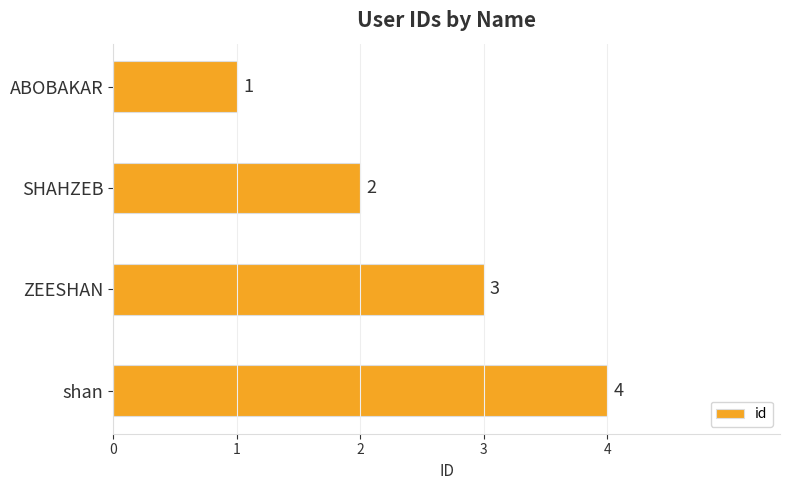

What is the maximum value shown in the chart?

4